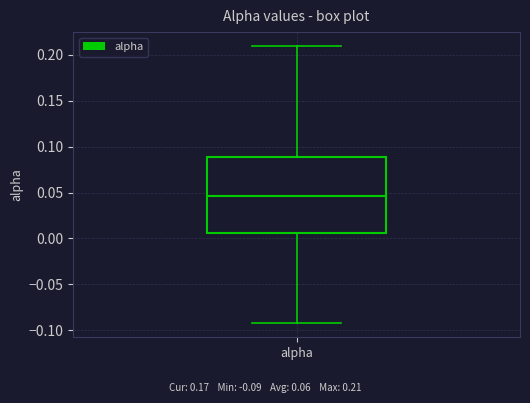

Read this box plot against the y-axis: the position of the median line, the range covered by the box, and the ends of both whiskers. The values are not printed on the chart, so give them approximately, as read against the axis.

median 0.045, box 0.005 to 0.090, whiskers -0.095 to 0.210